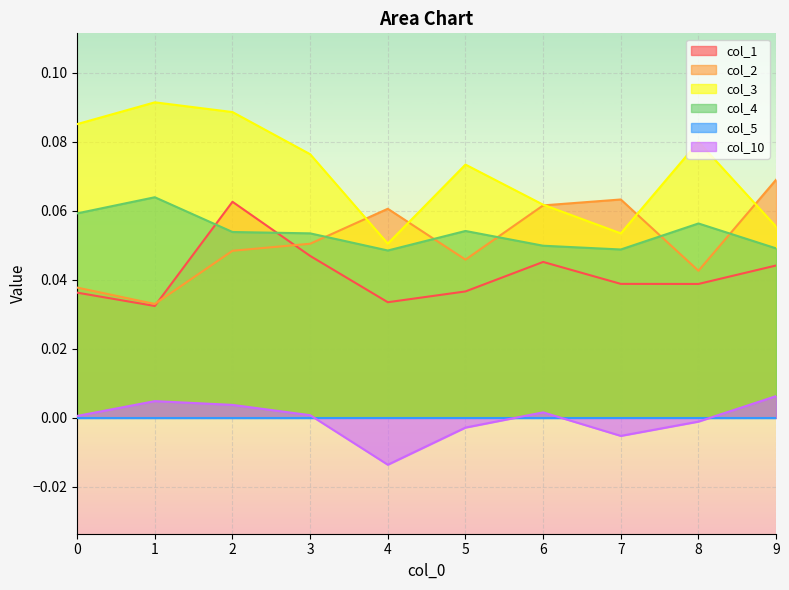

Which label corresponds to the smallest value in the chart?

4